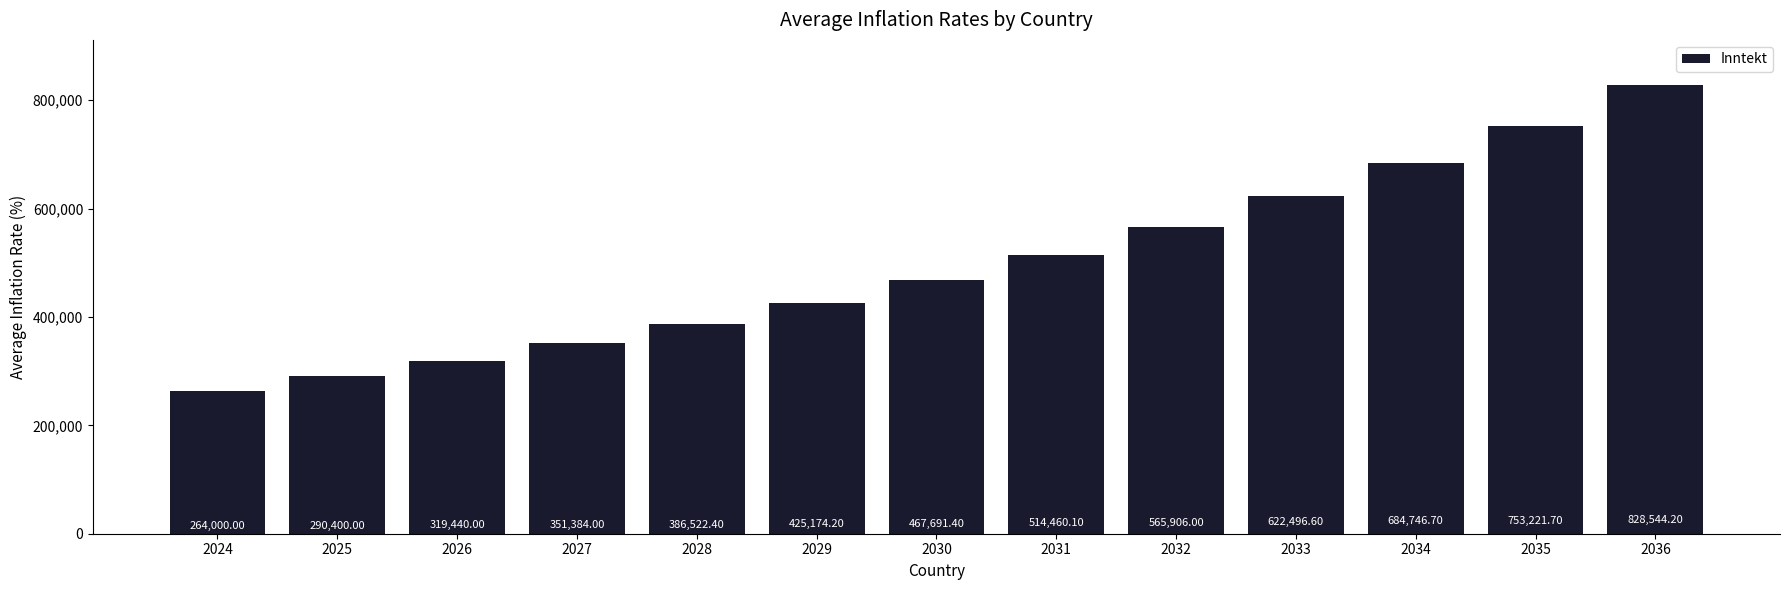

What is the value of the 11th bar from the left?

684746.7